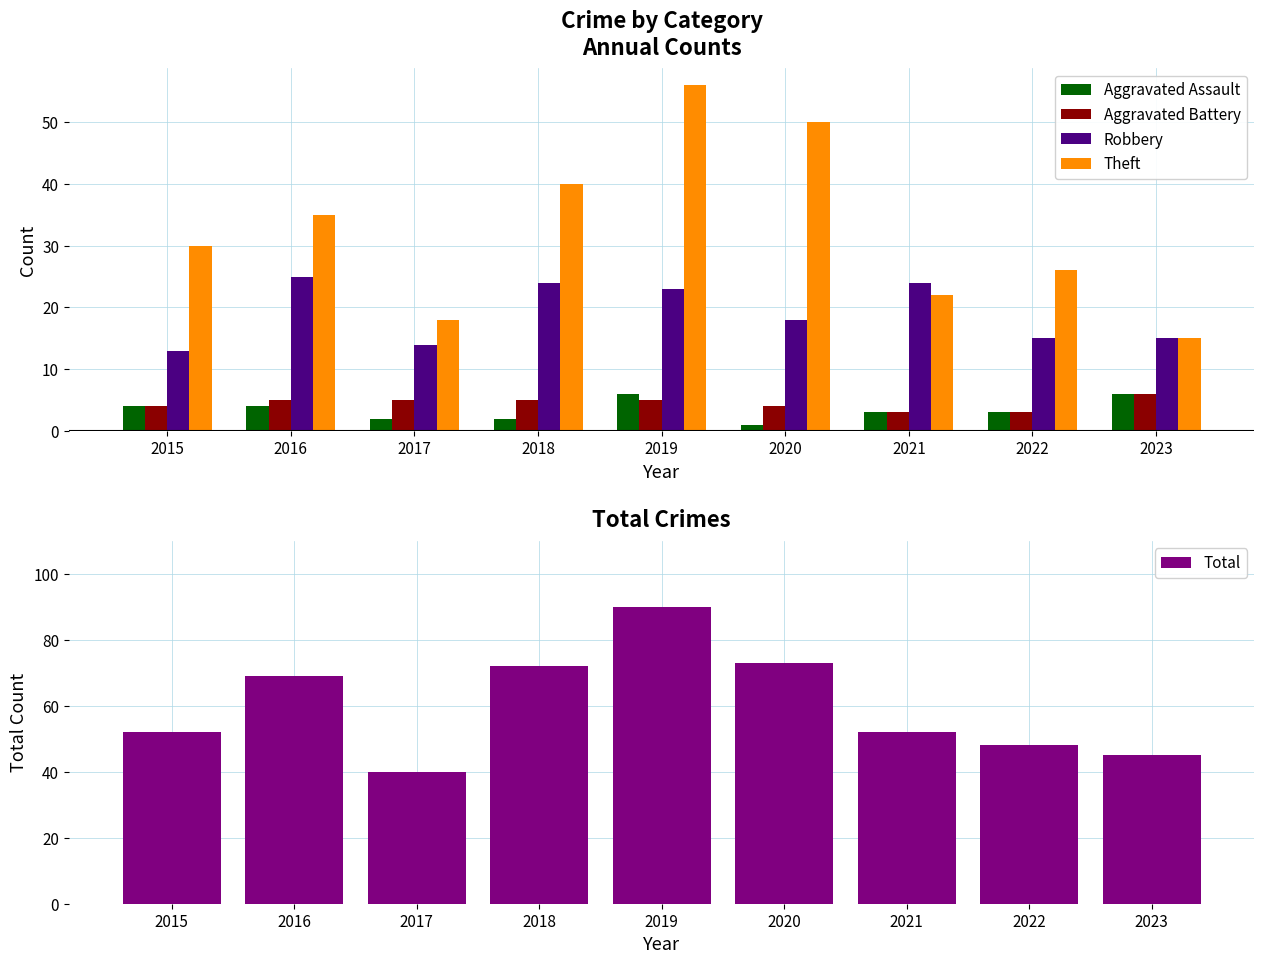

Reading left to right, list all the values displayed in this chart.

Aggravated Assault: 2015=4	2016=4	2017=2	2018=2	2019=6	2020=1	2021=3	2022=3	2023=6
Aggravated Battery: 2015=4	2016=5	2017=5	2018=5	2019=5	2020=4	2021=3	2022=3	2023=6
Robbery: 2015=13	2016=25	2017=14	2018=24	2019=23	2020=18	2021=24	2022=15	2023=15
Theft: 2015=30	2016=35	2017=18	2018=40	2019=56	2020=50	2021=22	2022=26	2023=15
Total: 2015=52	2016=69	2017=40	2018=72	2019=90	2020=73	2021=52	2022=48	2023=45